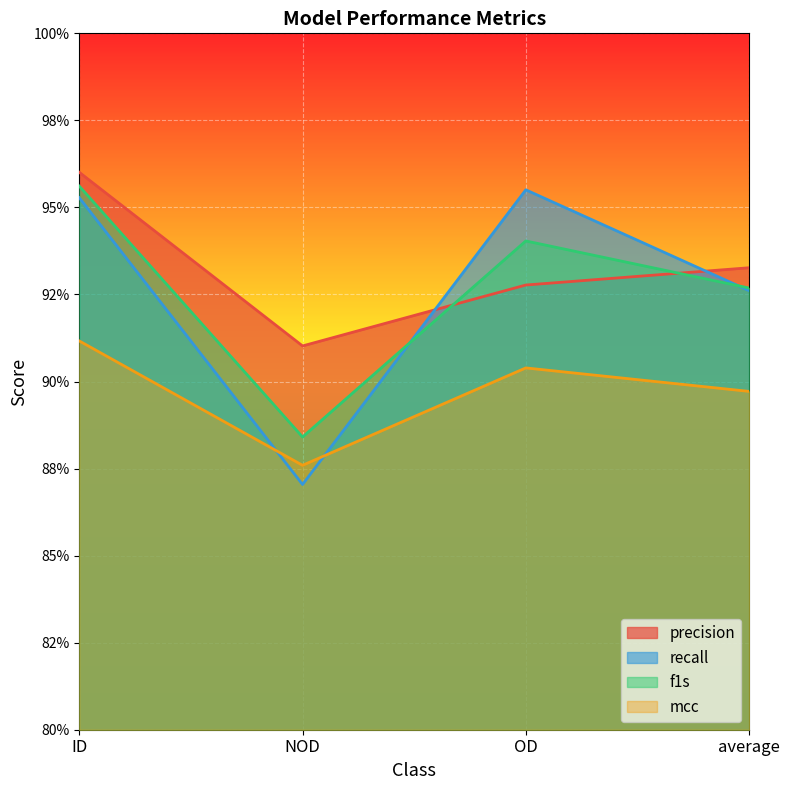

Is it true that recall equals 0.6 at average?

False